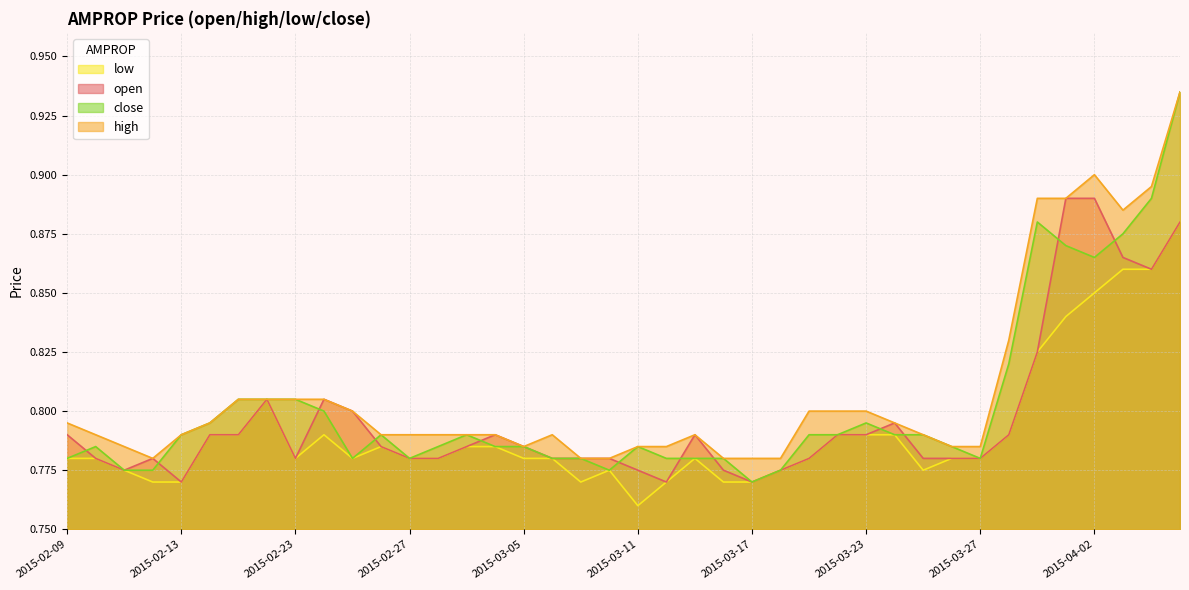

What is the average value of the low series?

0.8